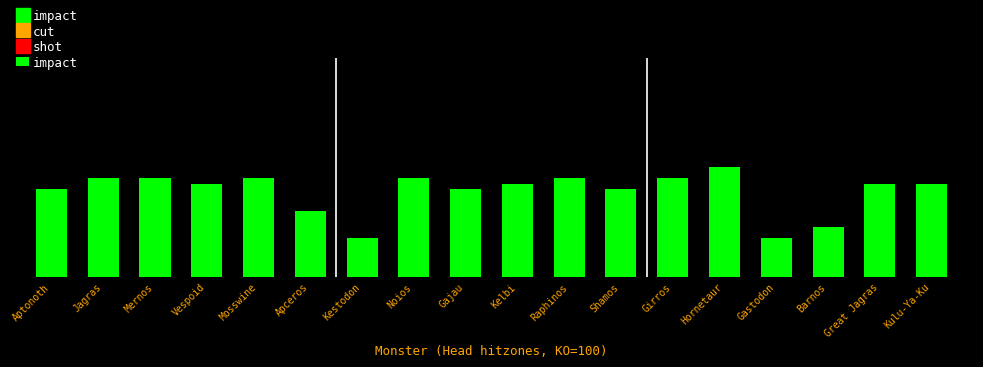

At which label does the data first exceed 85?

Jagras